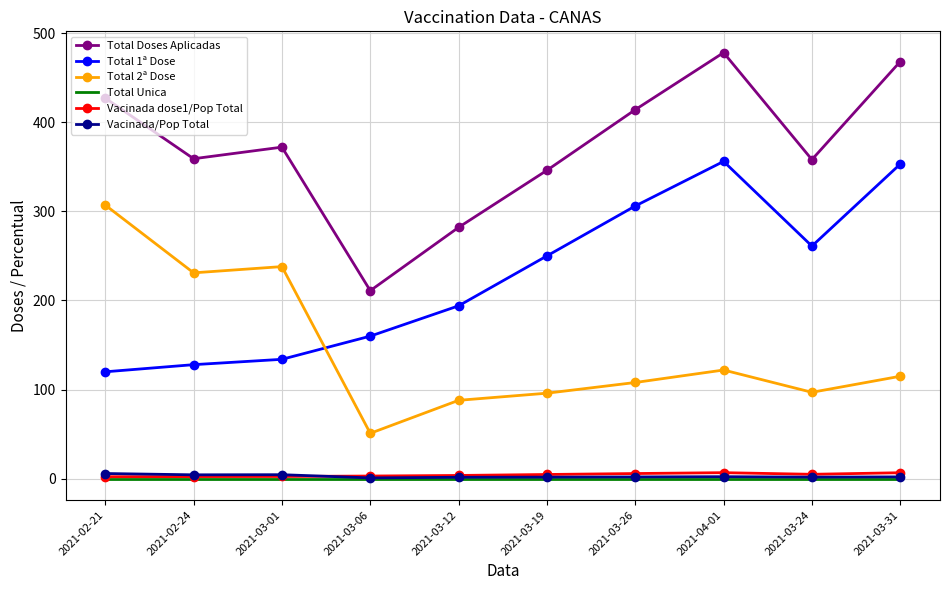

Is it true that Total 2ª Dose equals 37.1 at 2021-03-31?

False